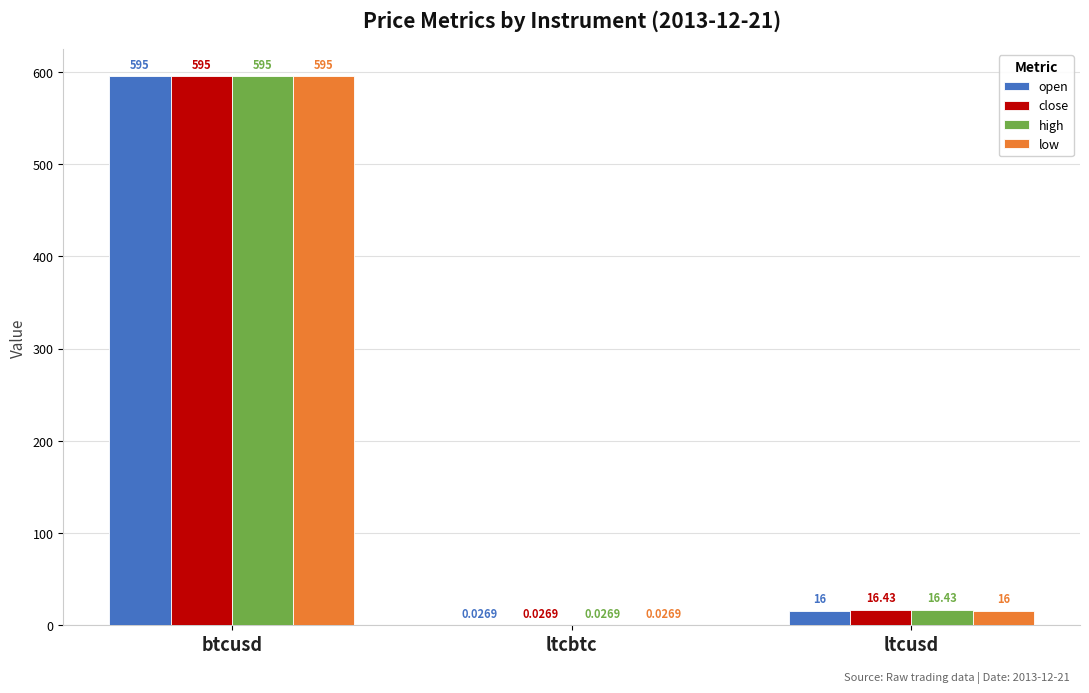

What is the sum of the high values at ltcbtc and ltcusd?

16.5